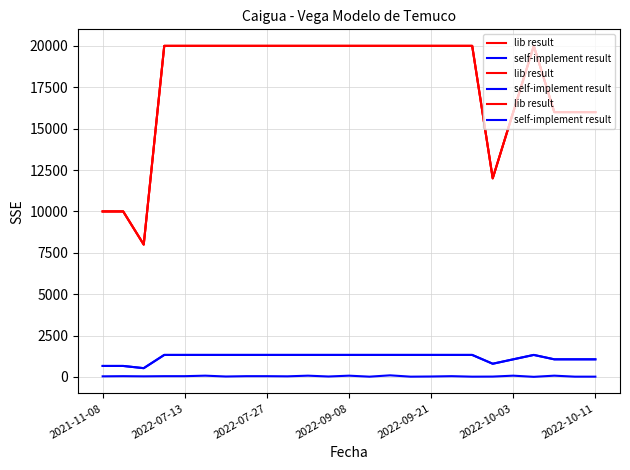

What is the maximum value shown in the chart?

20000